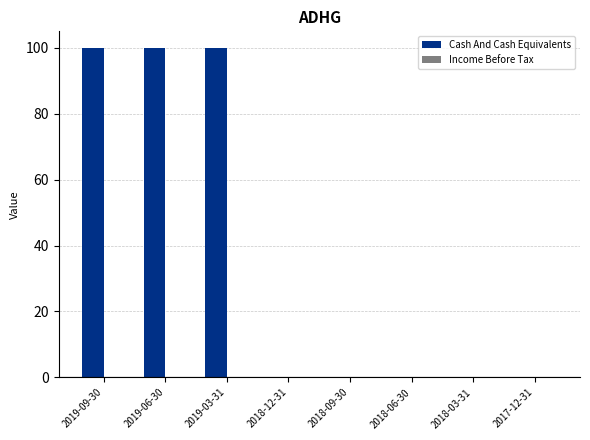

What is the change in value from 2019-06-30 to 2018-03-31?

-100